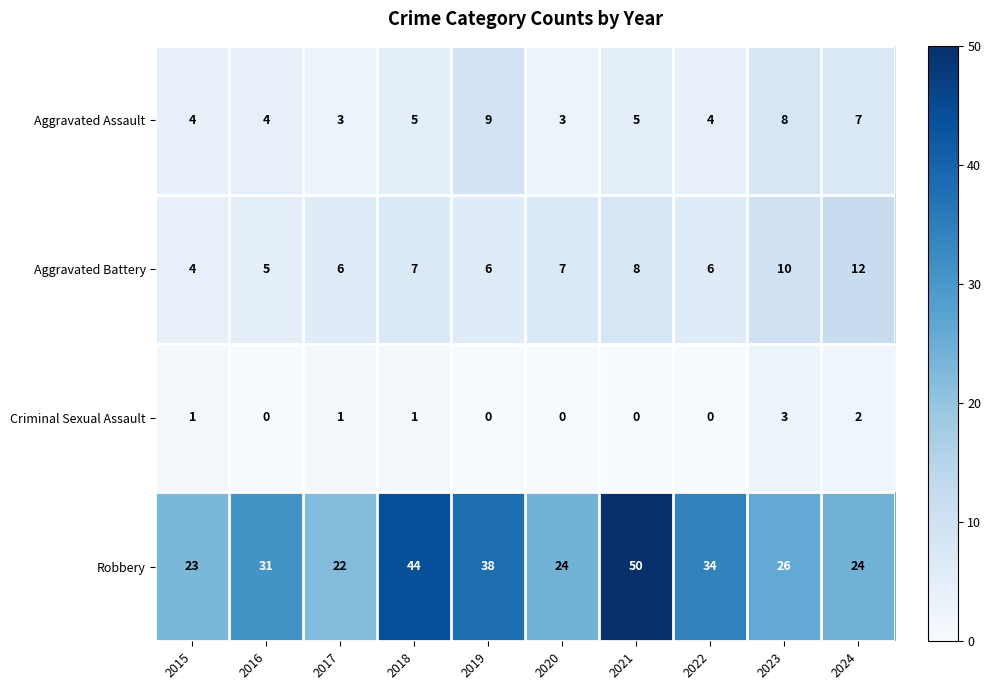

Which label corresponds to the largest value in the chart?

2021